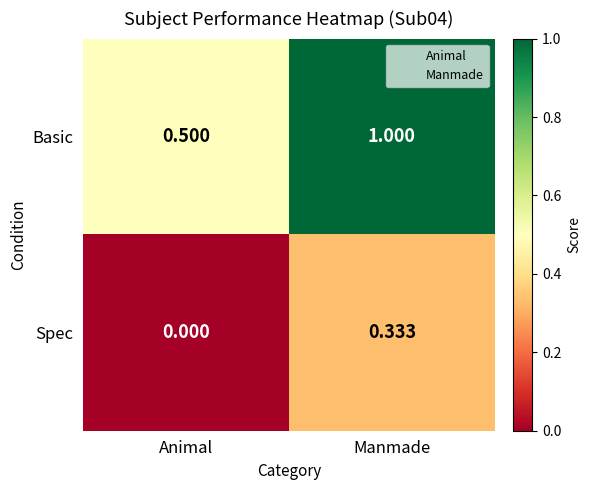

What is the spread (max minus min) of values at Animal?

0.5